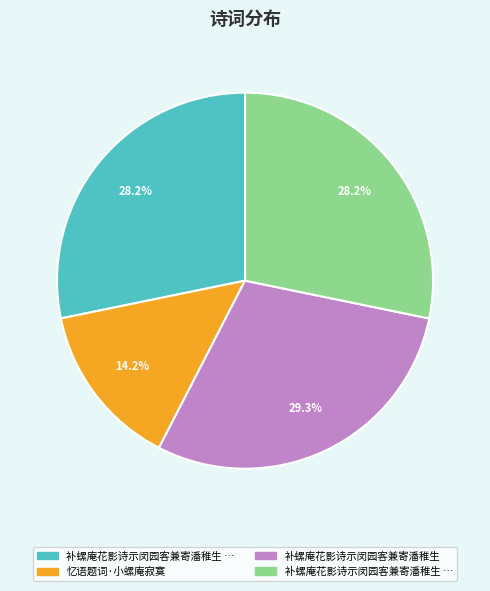

Is there a majority slice in this chart?

No